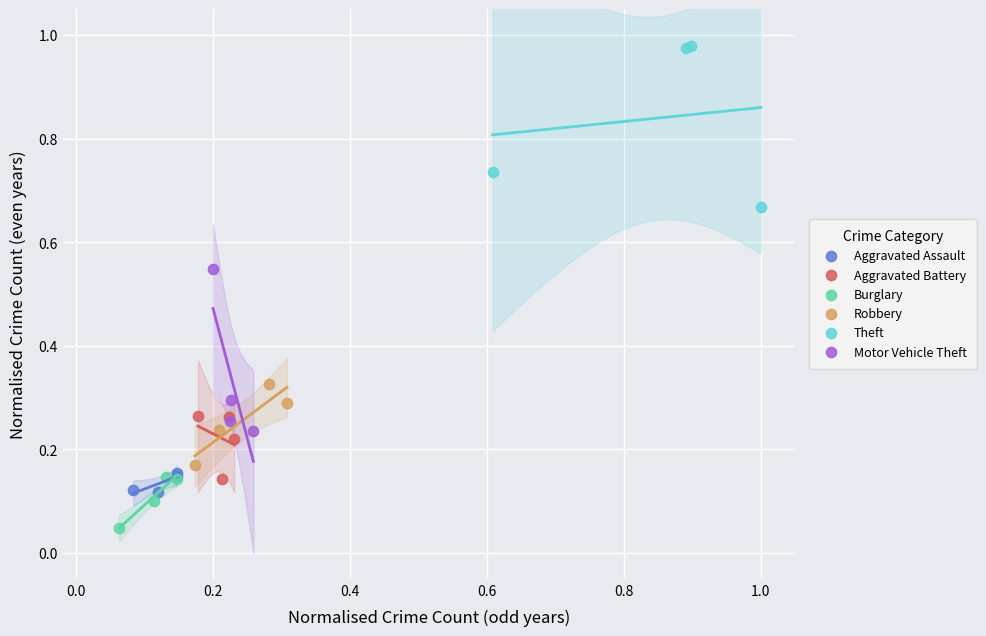

Which series reaches the minimum Y coordinate?

Burglary